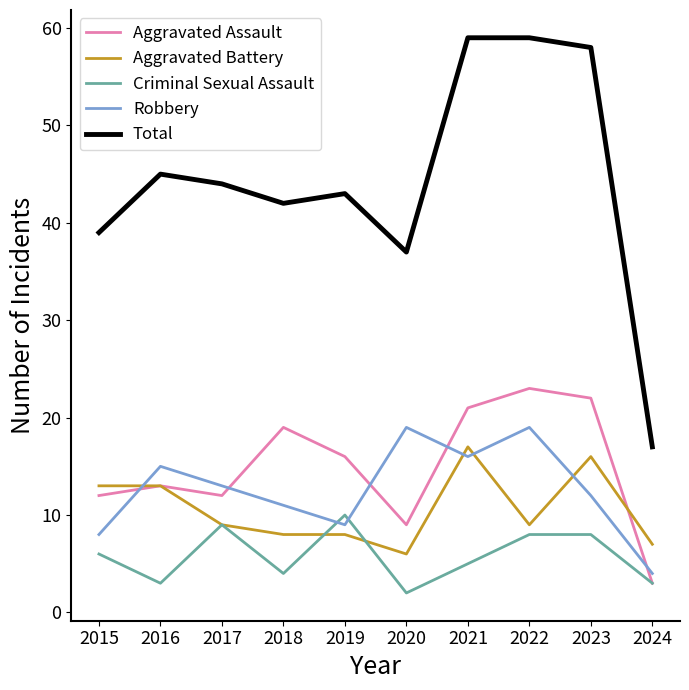

What is the difference between the maximum and minimum values in the Robbery series?

15